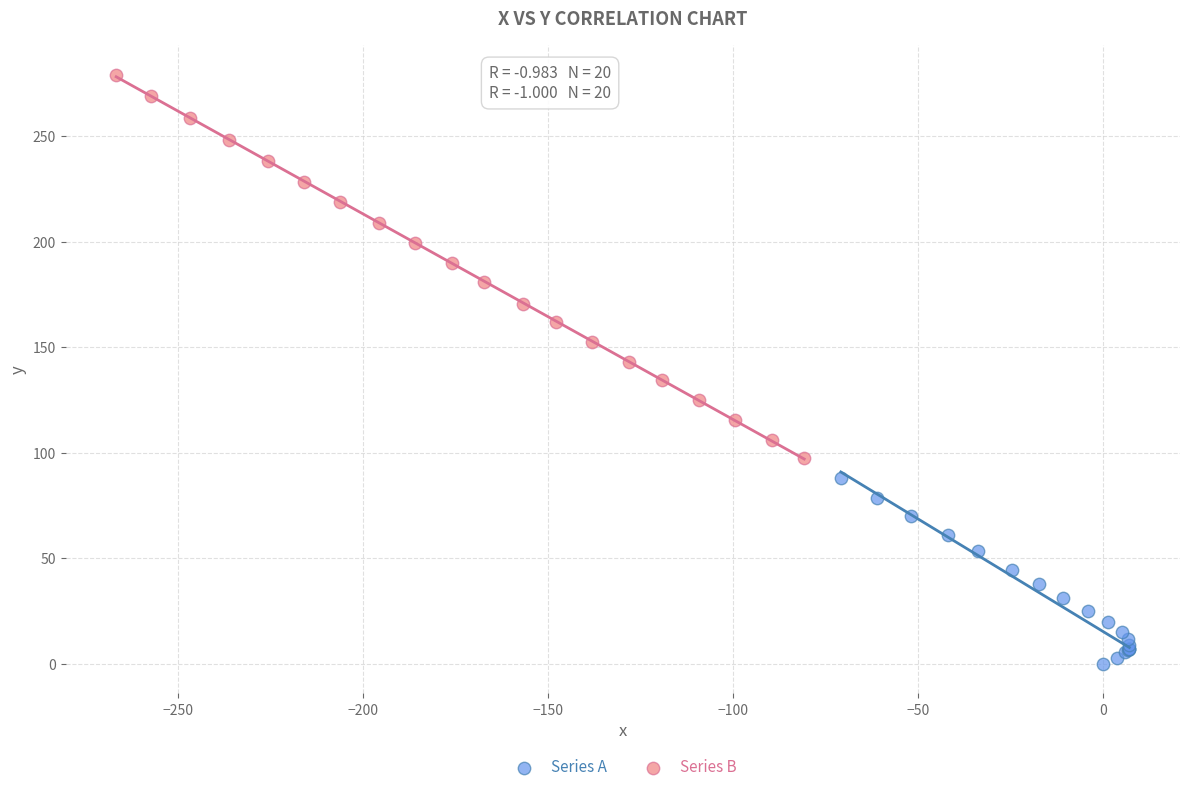

Which series reaches the minimum Y coordinate?

Series A